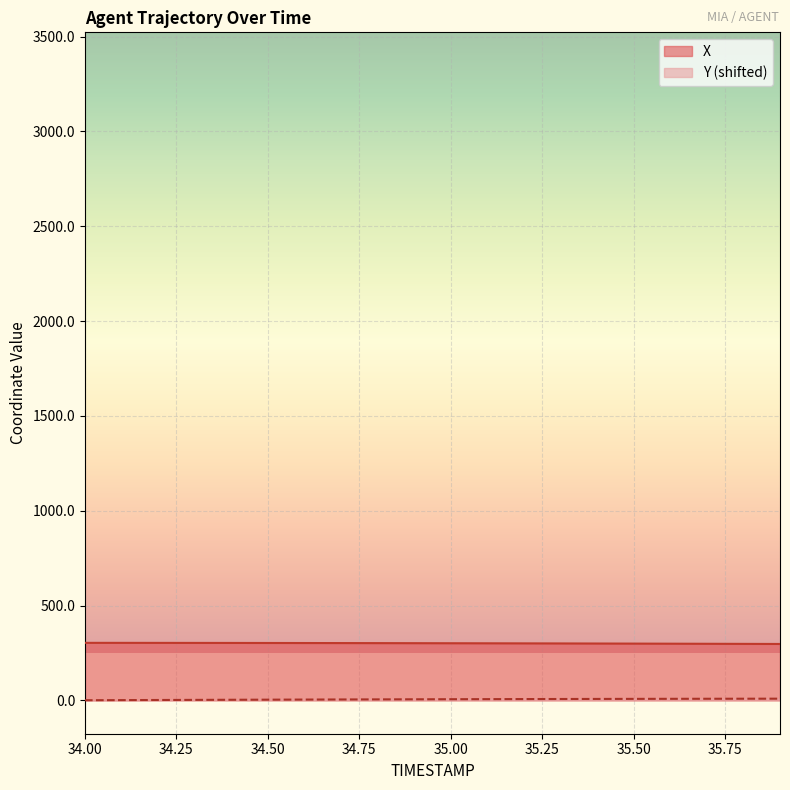

List the series in order of their peak value, highest first.

X, Y (shifted)